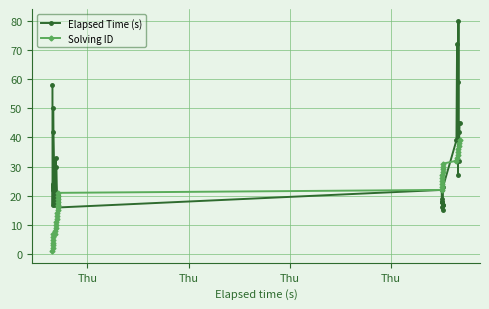

Which series has the largest total across all categories?

Elapsed Time (s)